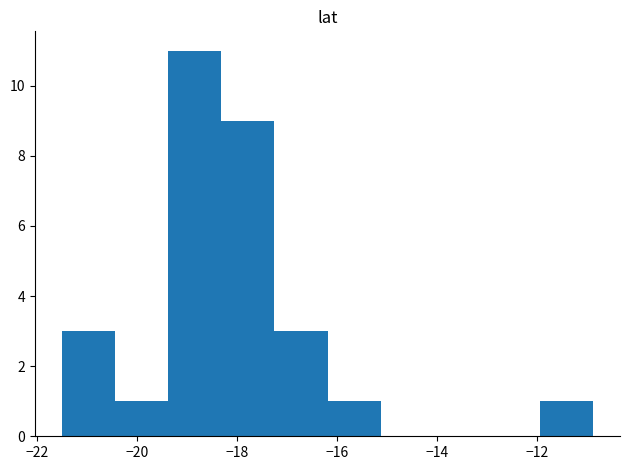

Which range on the x-axis has the tallest bar?

-19.4 to -18.4